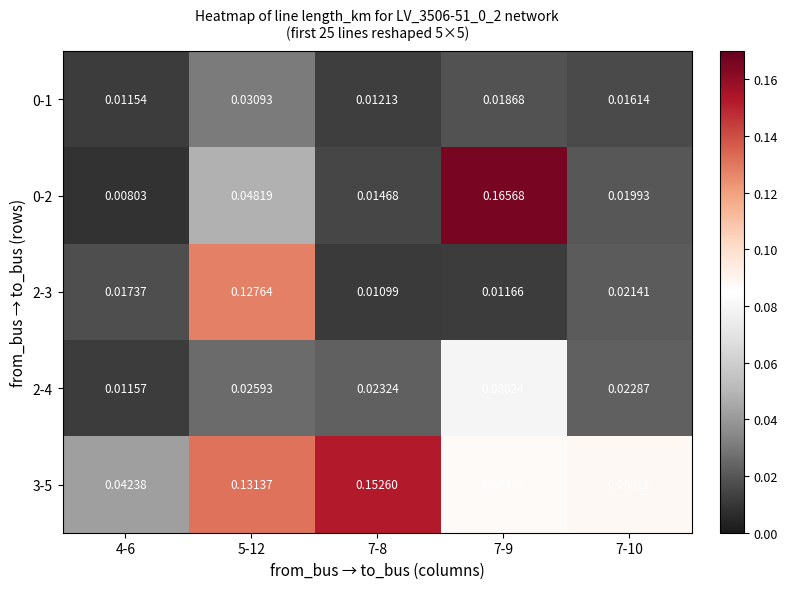

Is the value of 0-1 at 7-9 greater than the value of 2-3 at 4-6?

Yes